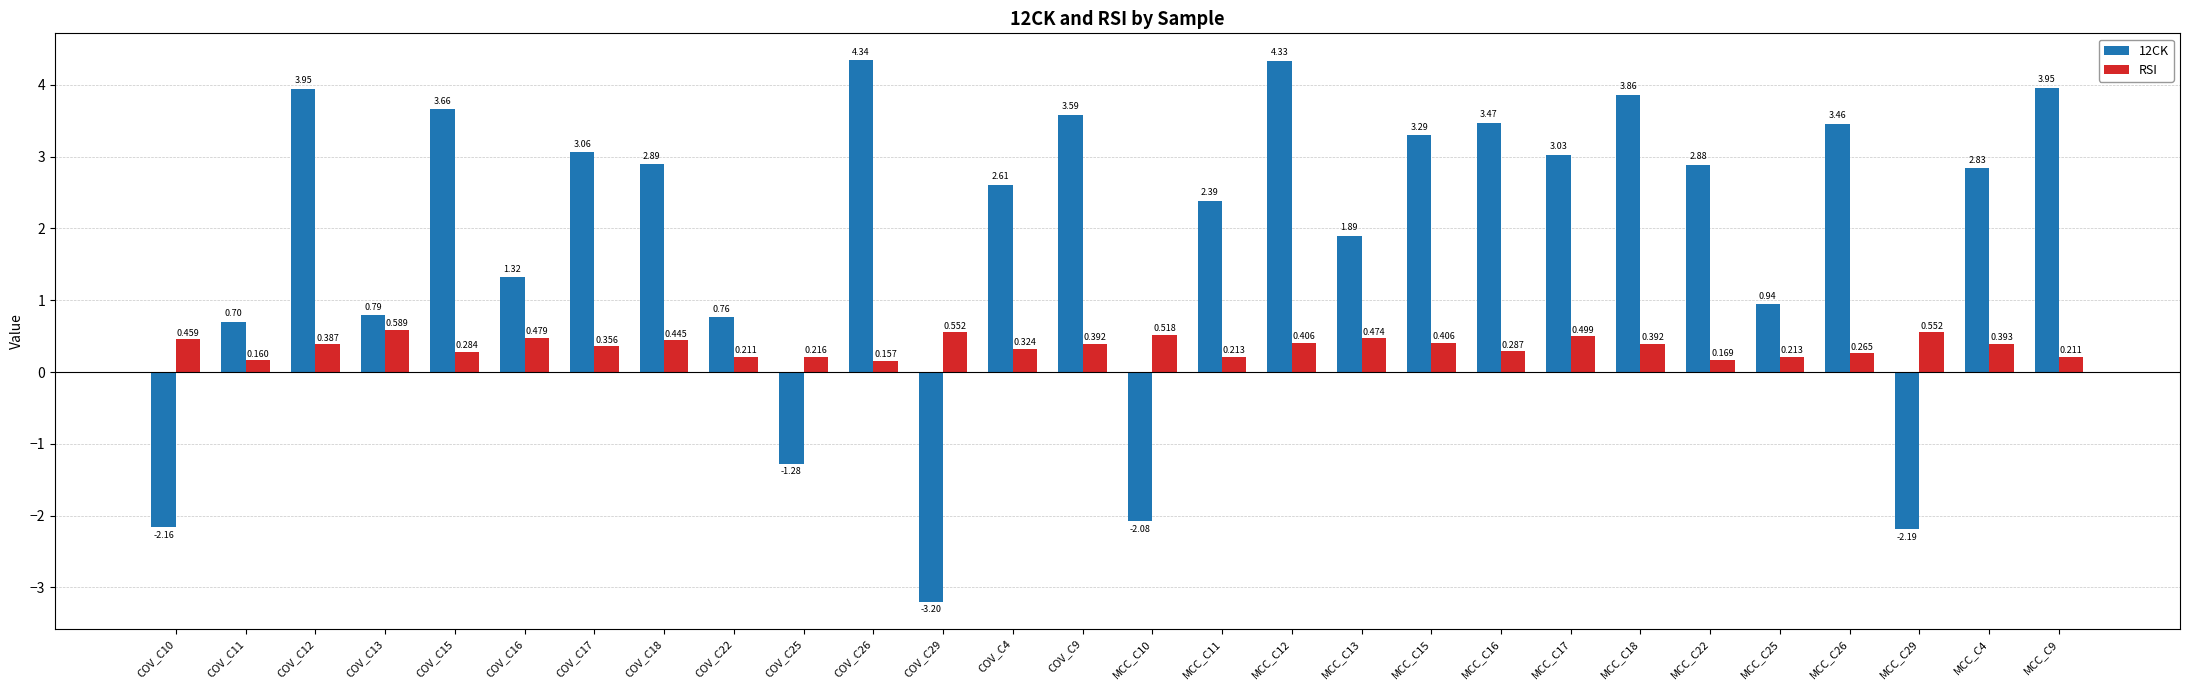

The value of 12CK at COV_C12 is 5.2. True or false?

False